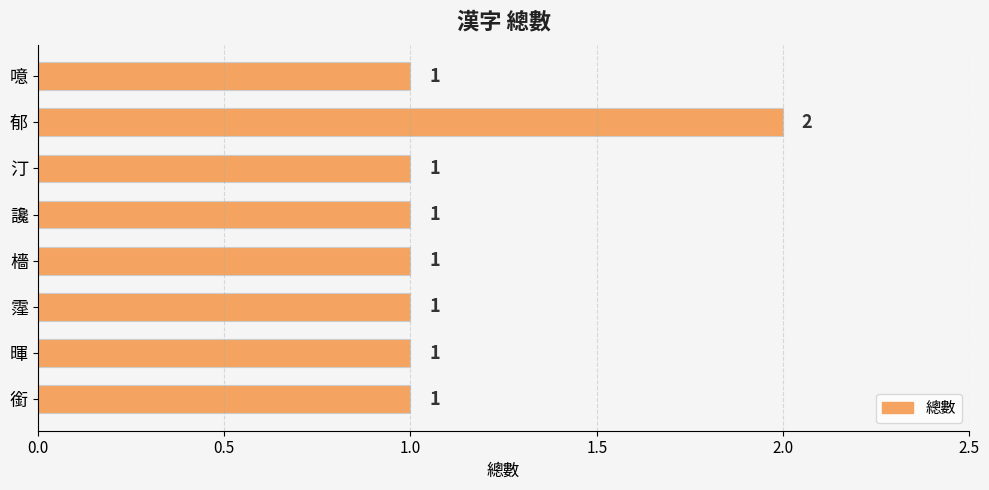

What is the sum of all values?

9